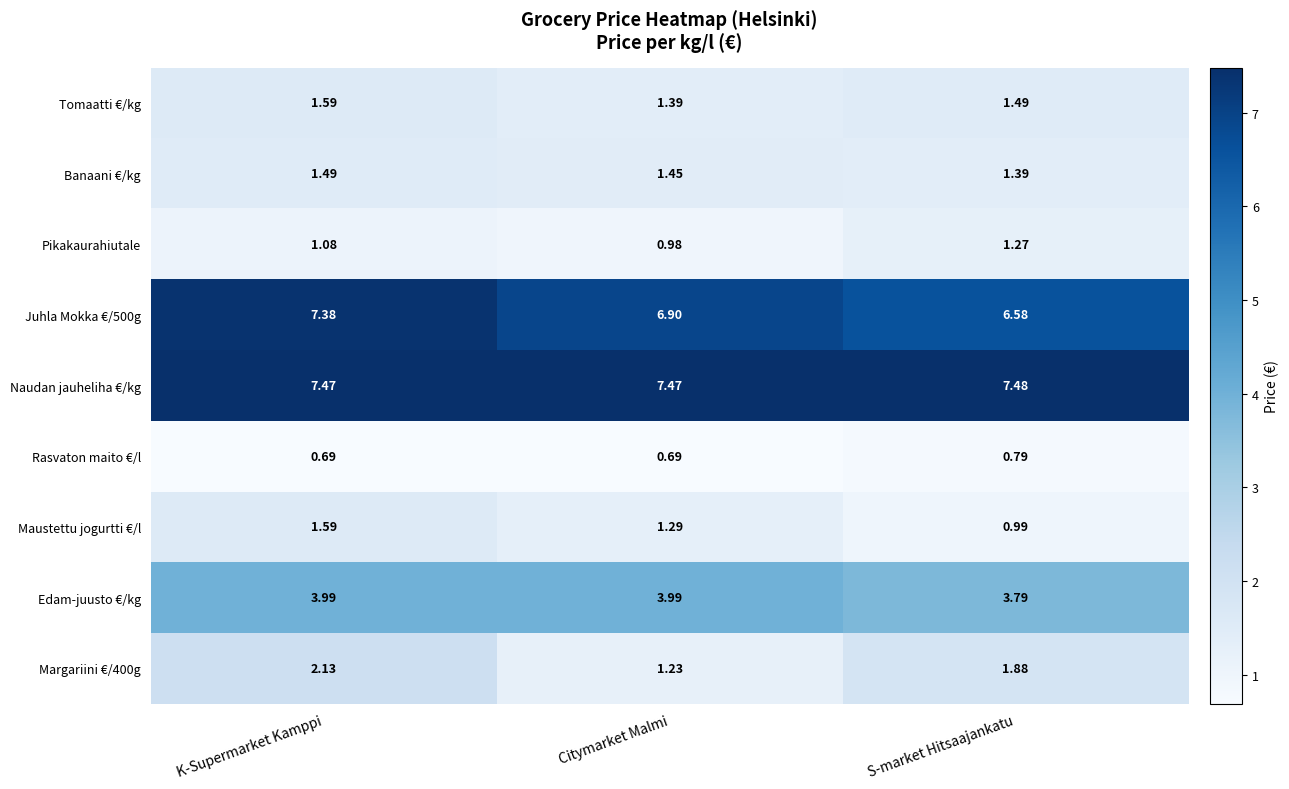

Count the number of data series in this chart.

9